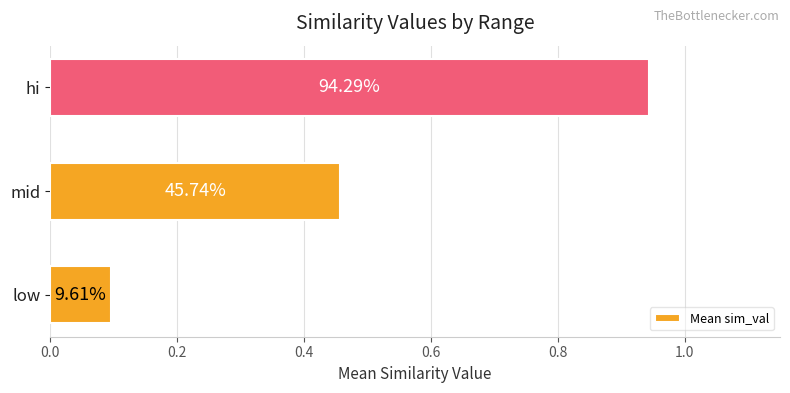

How many bars are there in total?

3